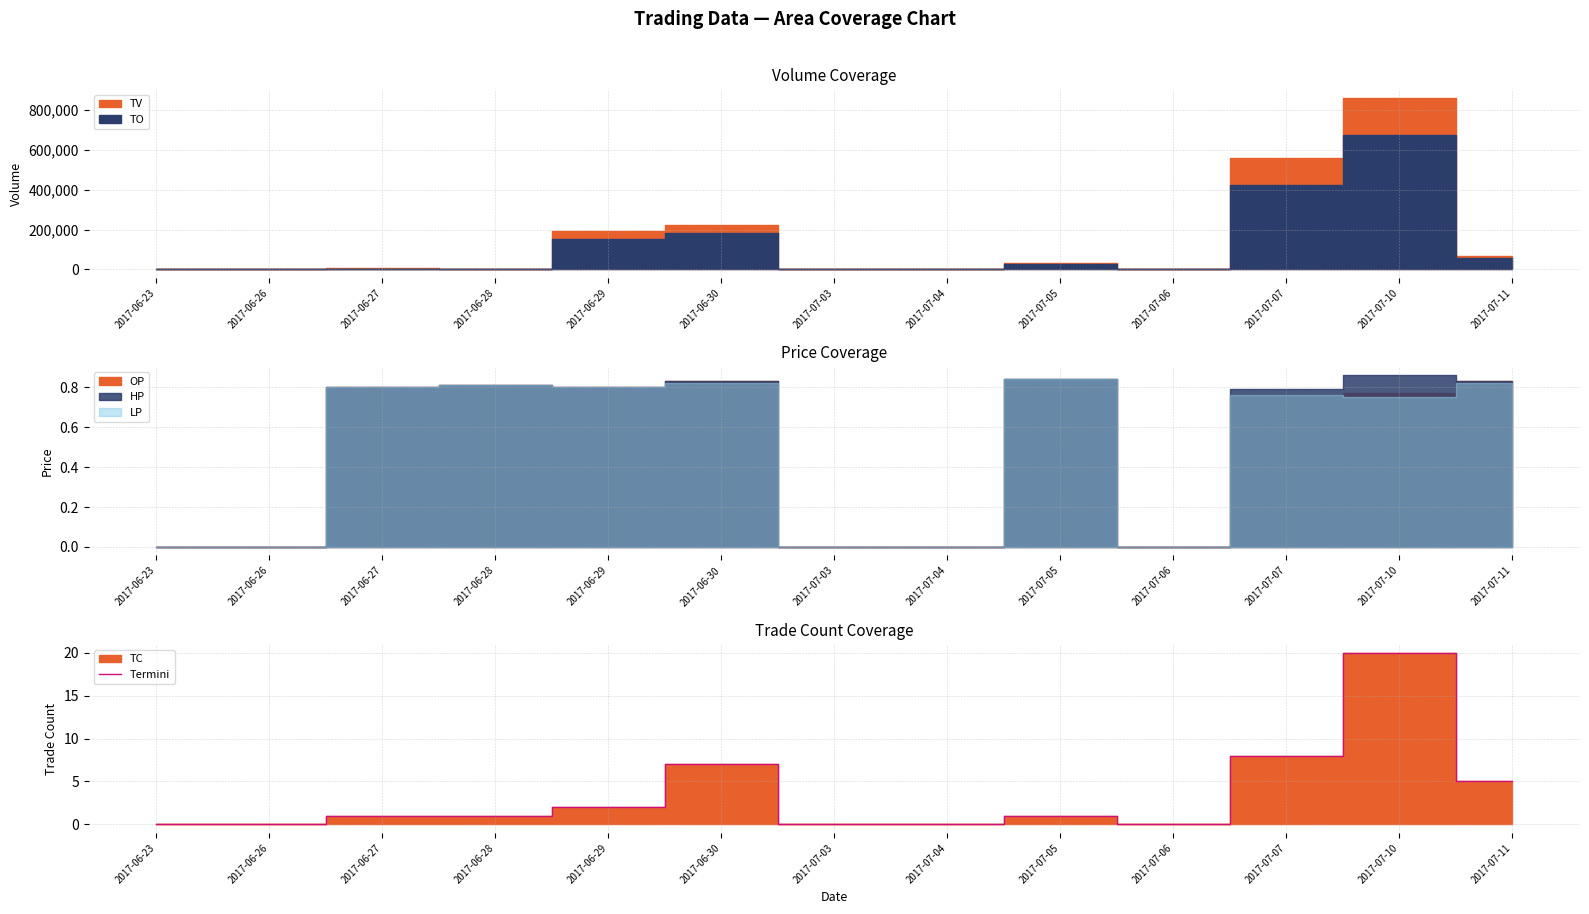

What is the average value?

3